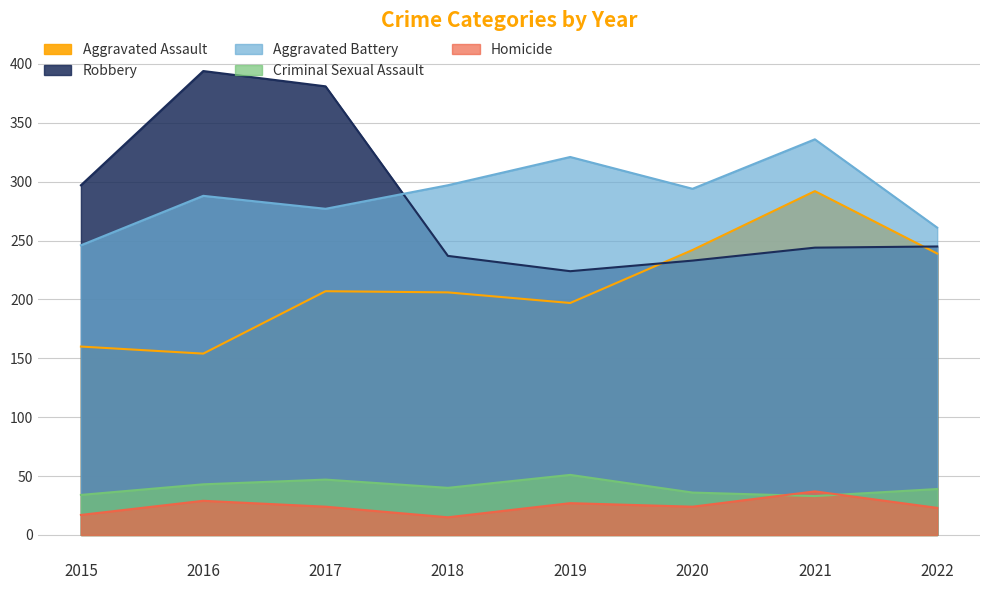

What is the difference between the maximum and minimum values in the Aggravated Assault series?

138